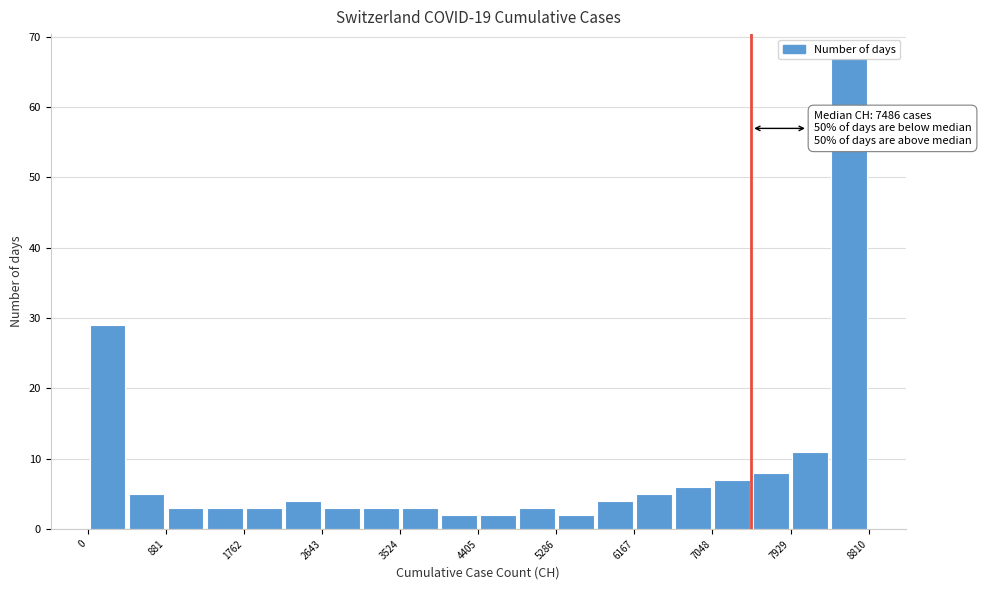

Which range on the x-axis has the tallest bar?

8400 to 8800